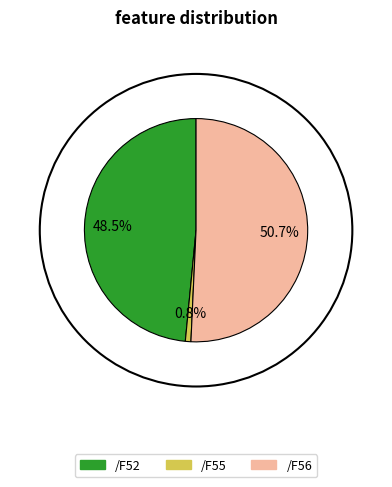

Do /F52 and /F56 together represent more than half of the pie?

Yes